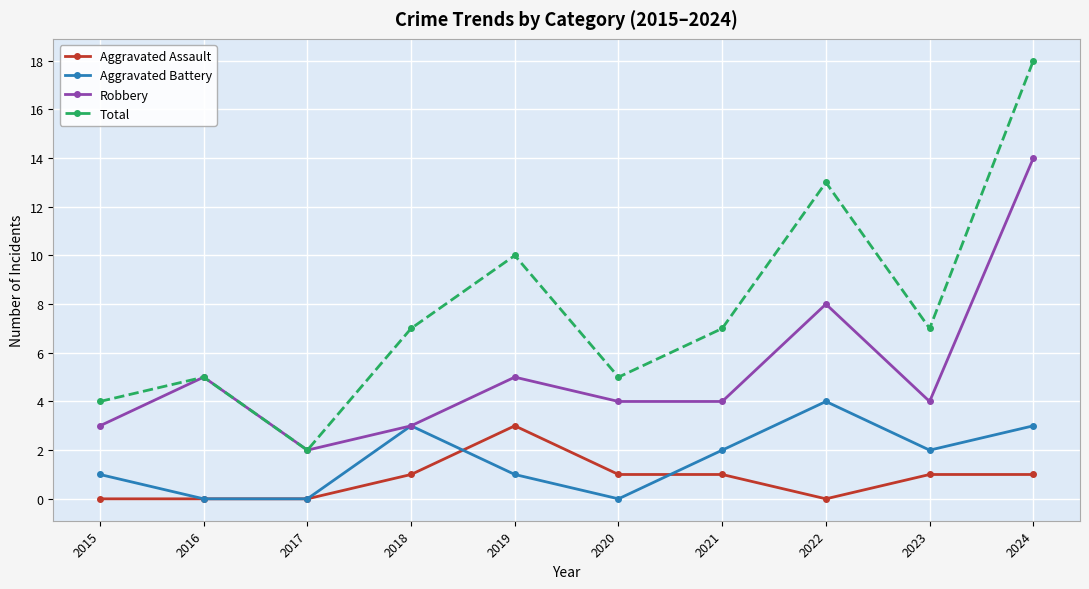

True or false: Aggravated Battery and Total cross at least once.

False